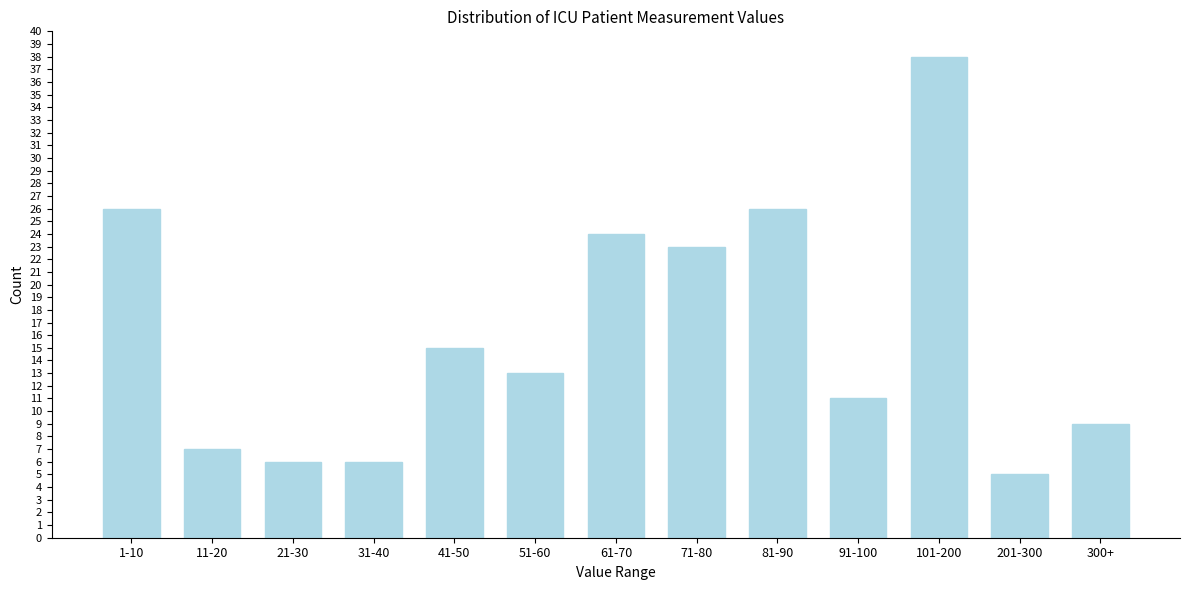

Reading left to right, what are all the values shown in this chart?

1-10=26	11-20=7	21-30=6	31-40=6	41-50=15	51-60=13	61-70=24	71-80=23	81-90=26	91-100=11	101-200=38	201-300=5	300+=9